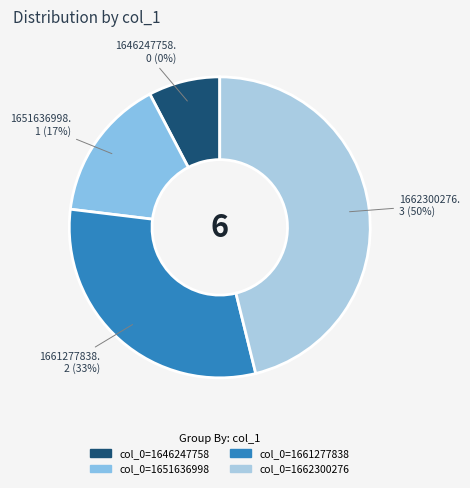

How many slices are in this pie chart?

4